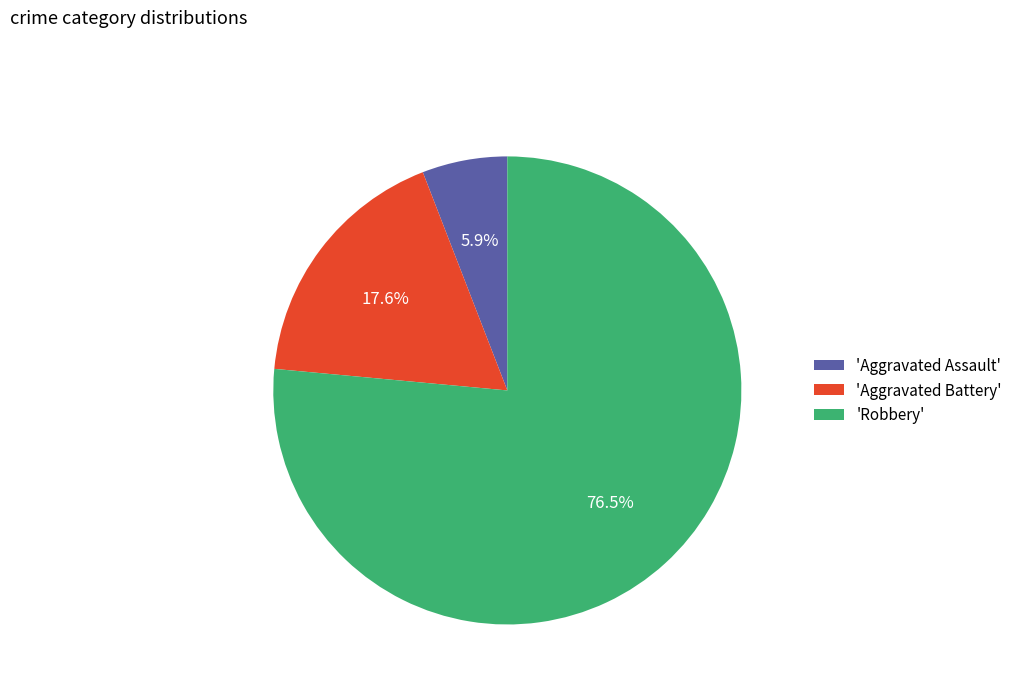

To the nearest percent, what is the average slice percentage?

33%